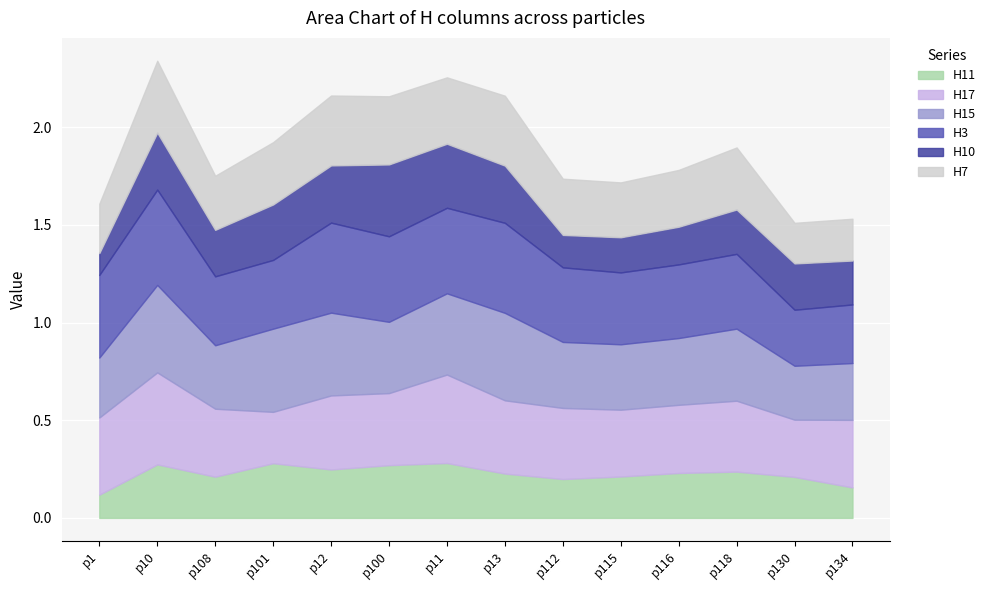

How many interior local valleys does the H3 series have?

3